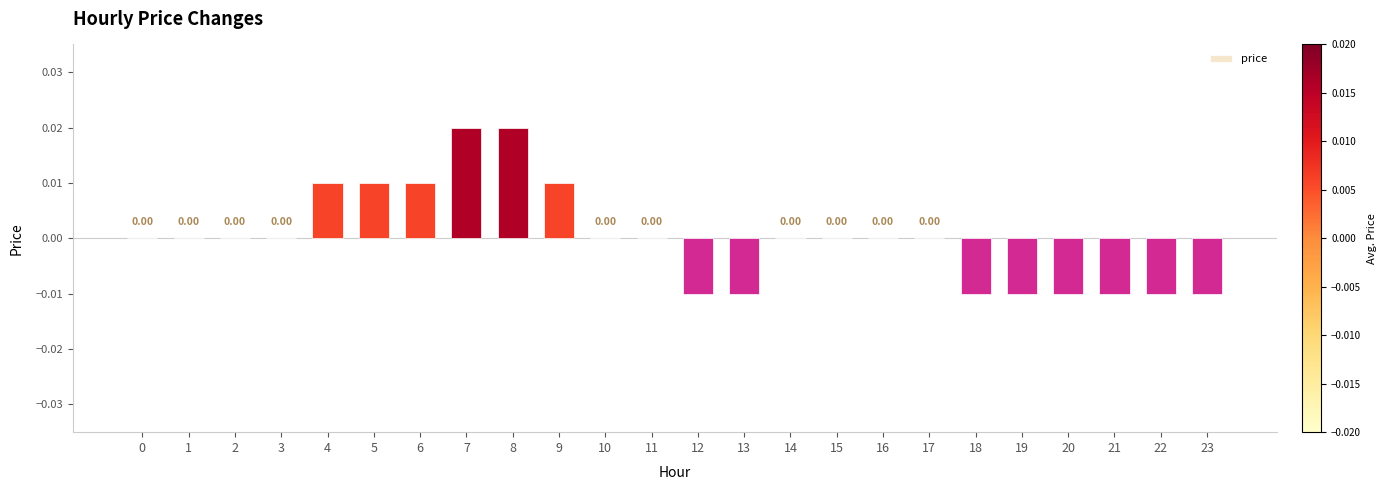

The chart shows a value of 0.0 at 0. True or false?

True